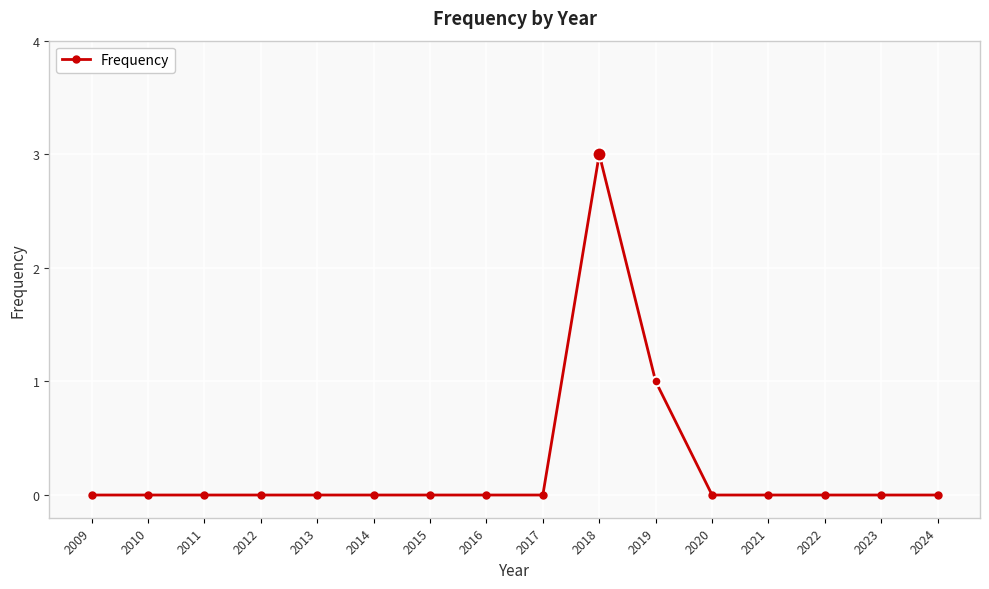

What is the change in value from 2013 to 2019?

+1